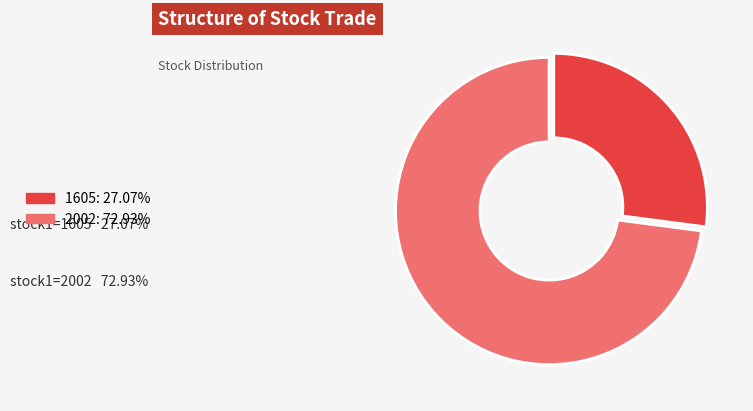

Does any single category account for the majority?

Yes